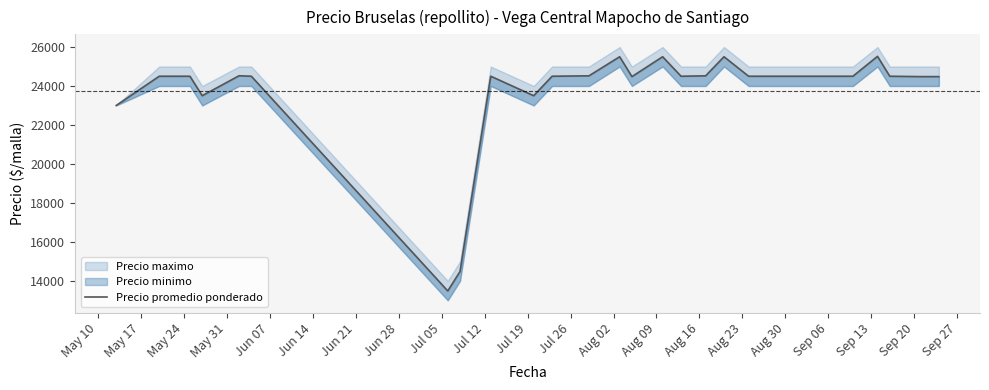

Reading right to left, what are all the values shown in this chart?

24480	24480	24500	25520	24500	24500	24500	24500	24500	25500	24520	24500	25500	24480	25500	24520	24500	23500	24500	14480	13480	24500	24524	23500	24500	24500	23000